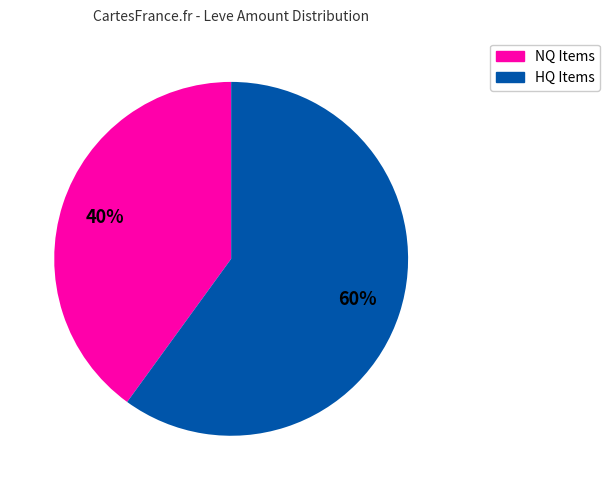

Which slice represents more than half of the pie?

HQ Items